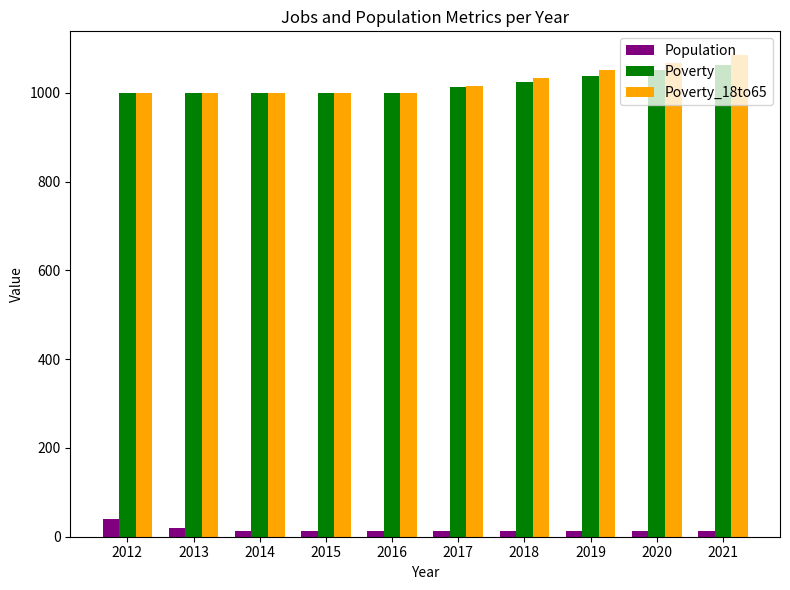

List the series in order of their peak value, lowest first.

Population, Poverty, Poverty_18to65